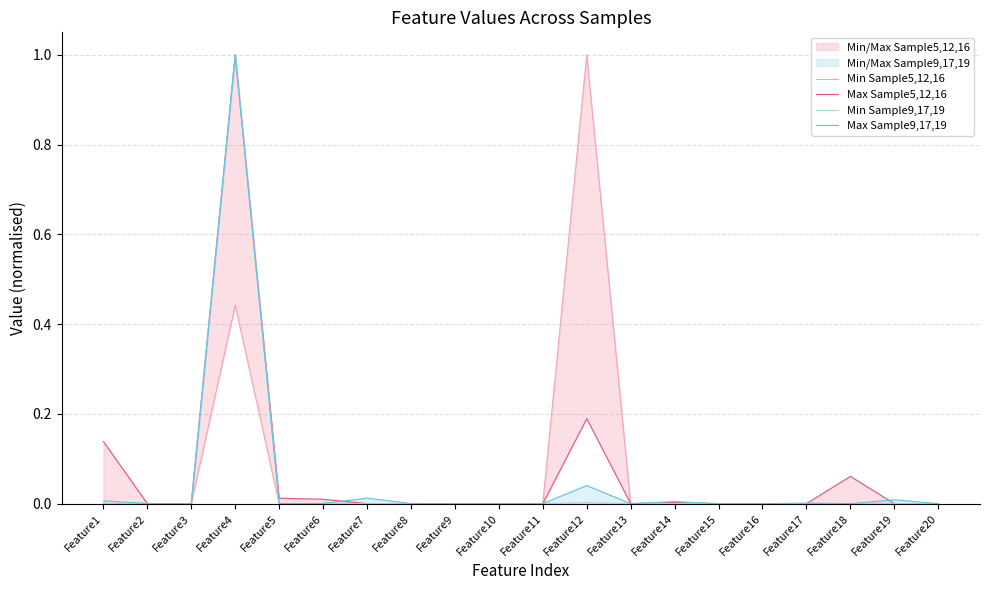

Where is the first local minimum for Max Sample9,17,19?

Feature3